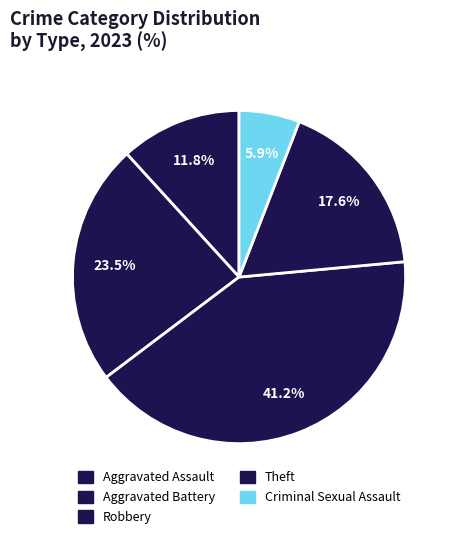

Does any single category account for the majority?

No